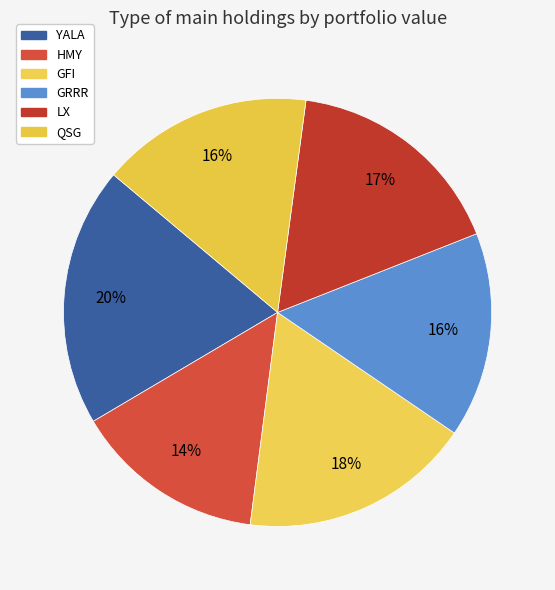

Approximately how many times larger is the value at GRRR compared to LX?

0.9